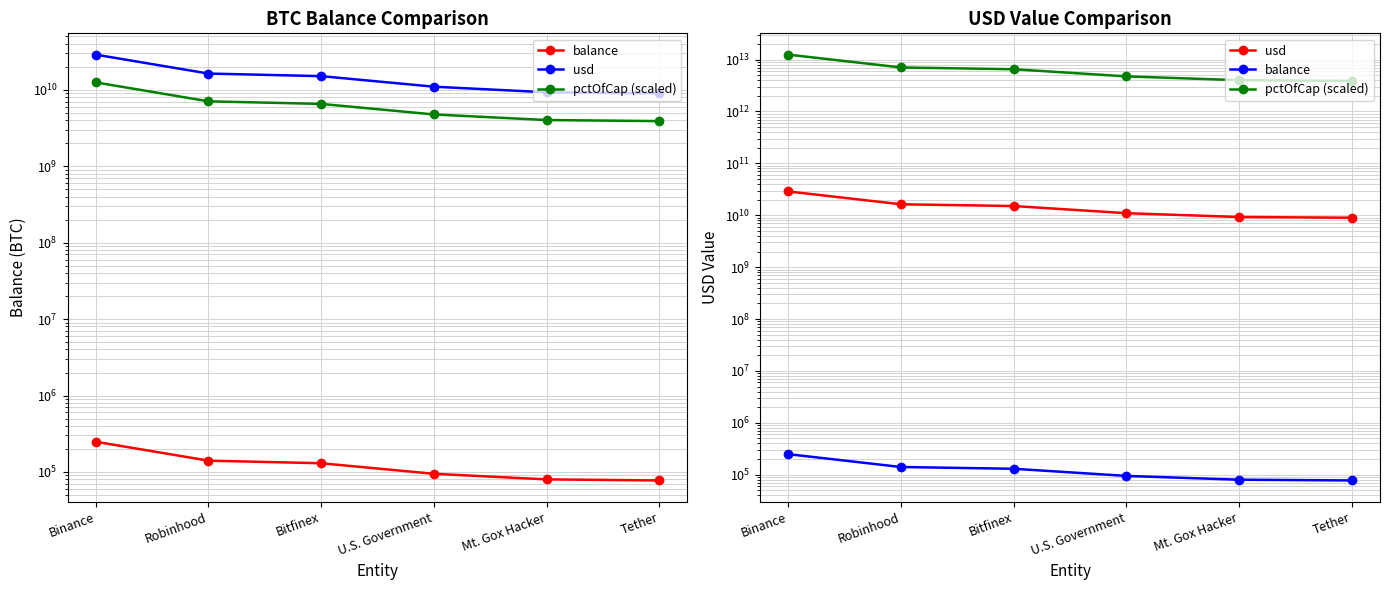

At which category is the sum across all series the highest?

Binance